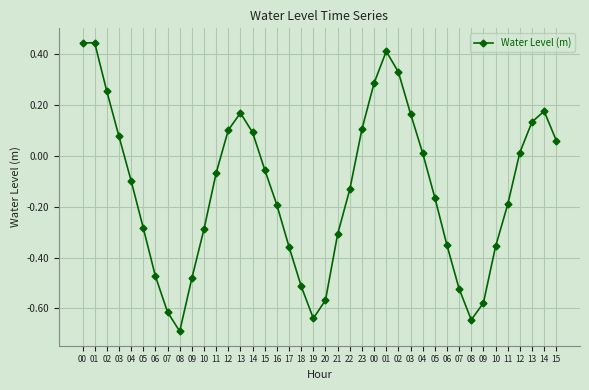

At which category does the chart reach its peak across all series?

01